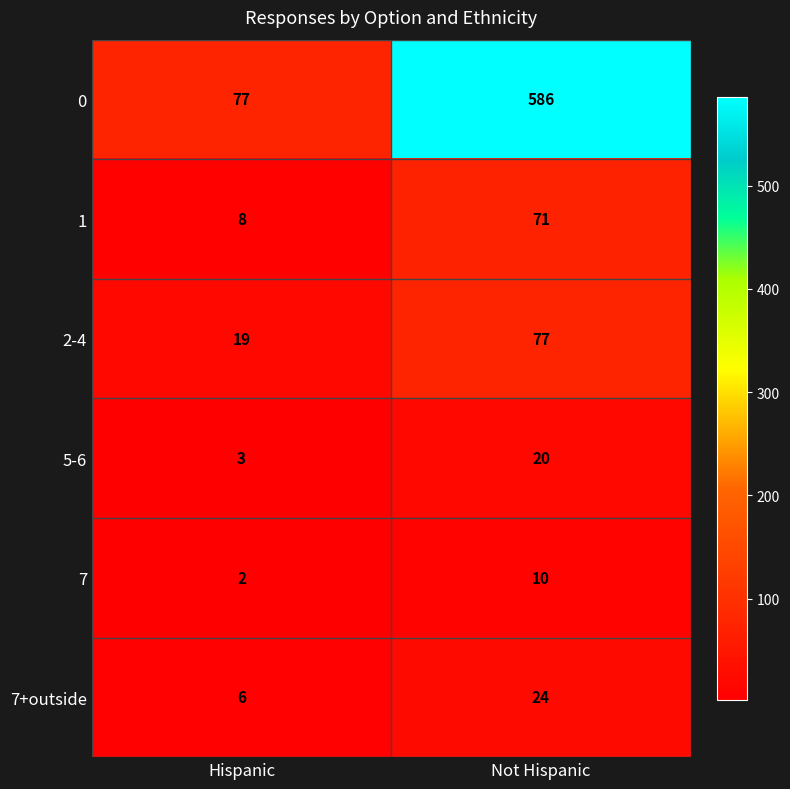

Read the 2-4 value at Not Hispanic, to the nearest 5.

75